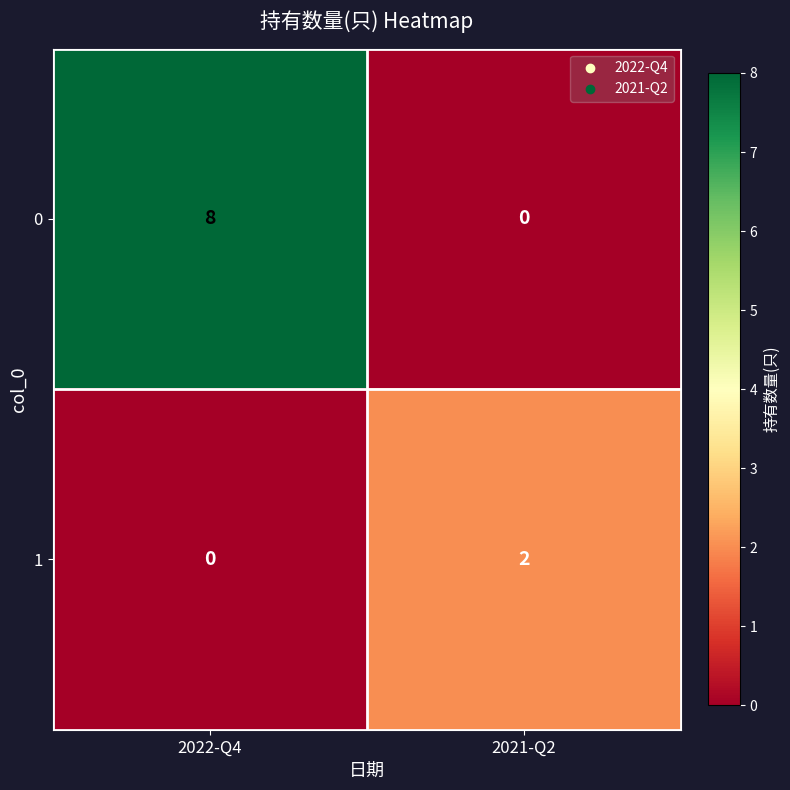

Between 2022-Q4 and 2021-Q2, which series saw the biggest shift?

0